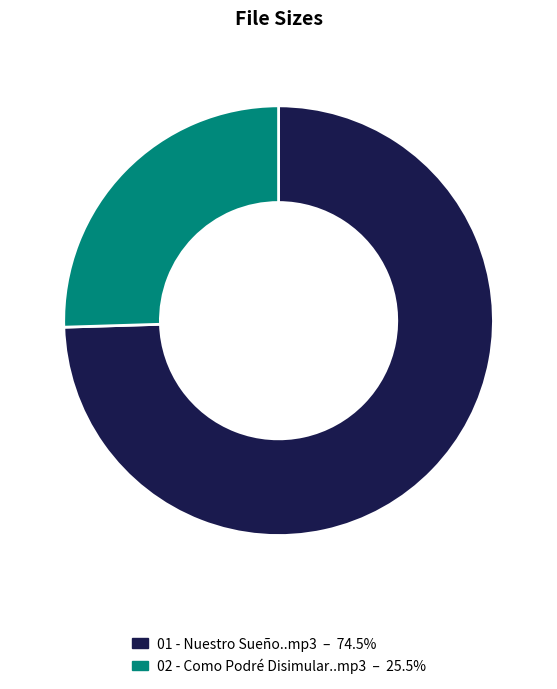

Does 01 - Nuestro Sueño..mp3 account for over 50% of the chart?

Yes